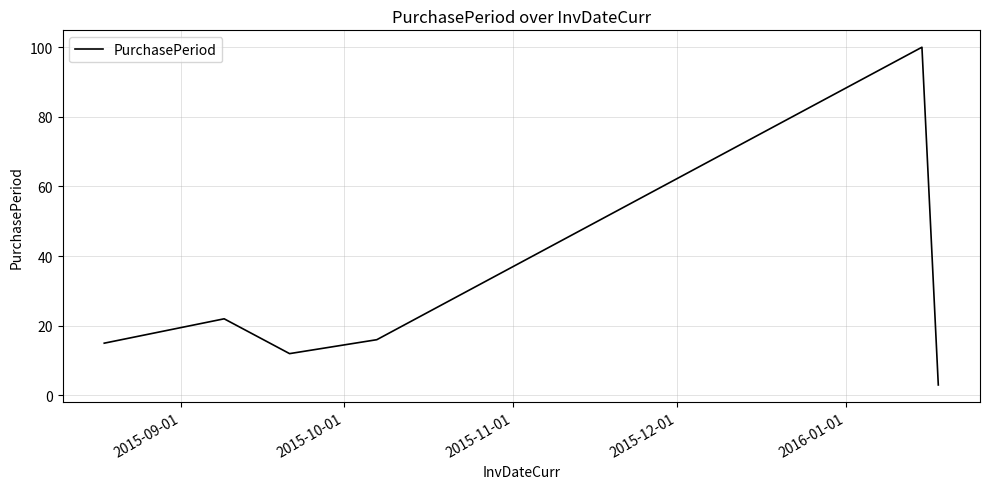

True or false: the data has more than 2 interior local peaks.

False